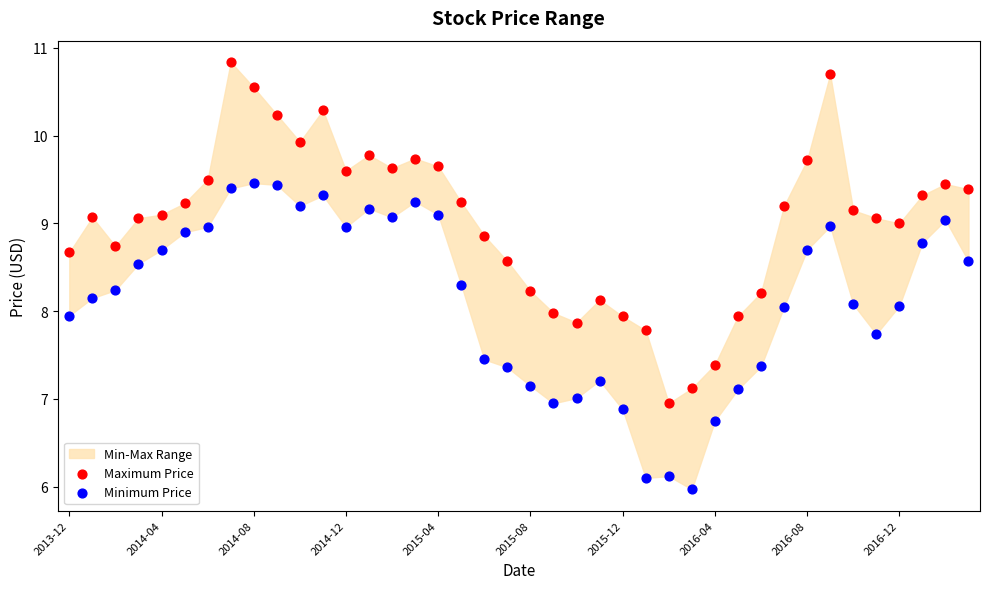

Which series contains the lowest Y value?

Minimum Price